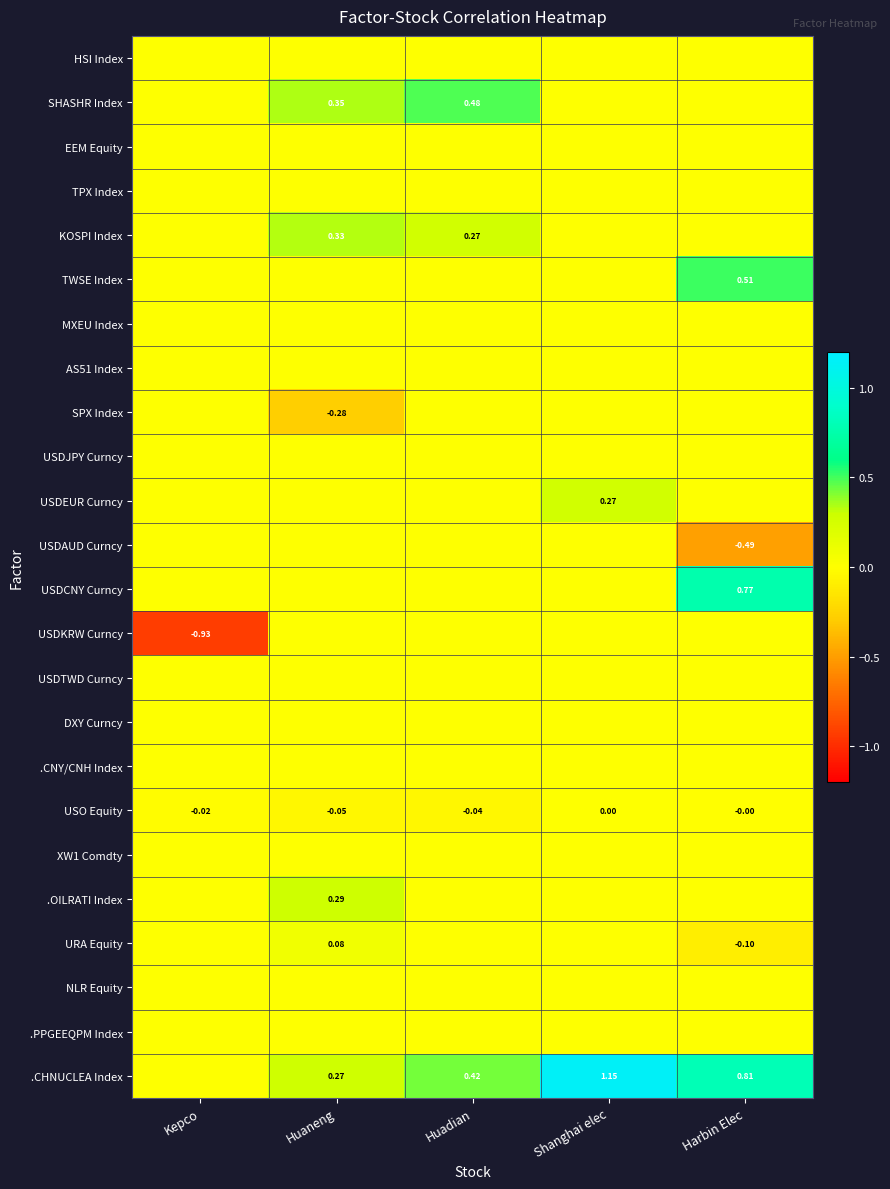

Which series has the largest total across all categories?

.CHNUCLEA Index